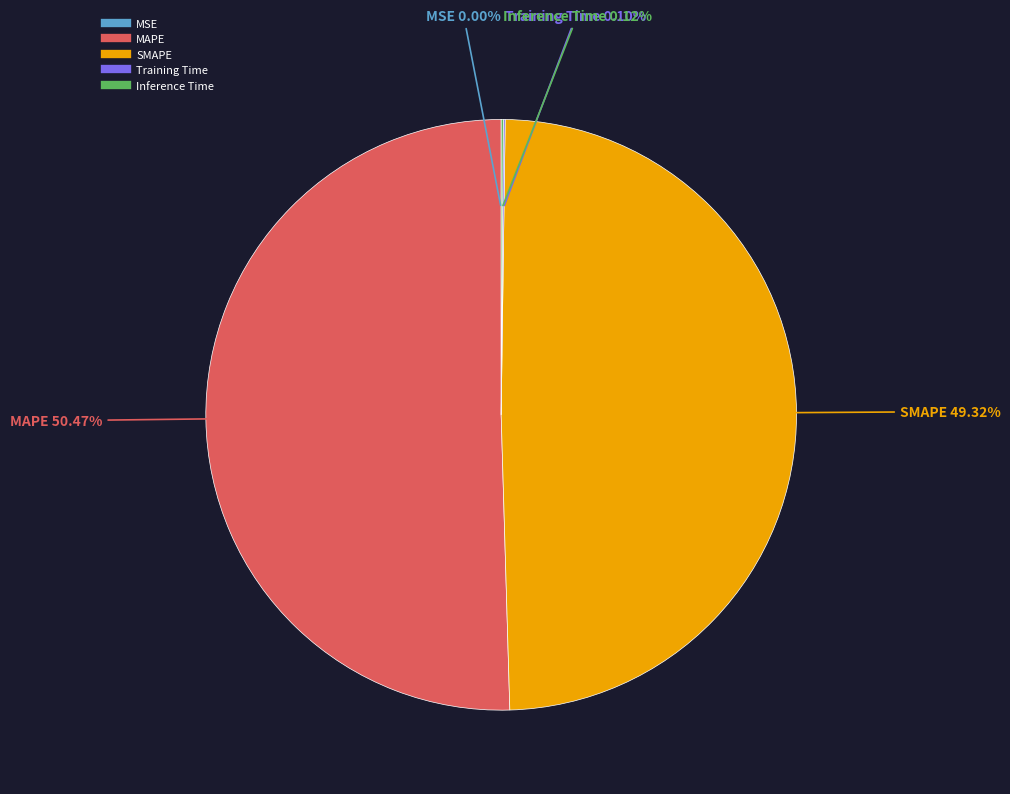

Which category has the biggest portion of the pie?

MAPE